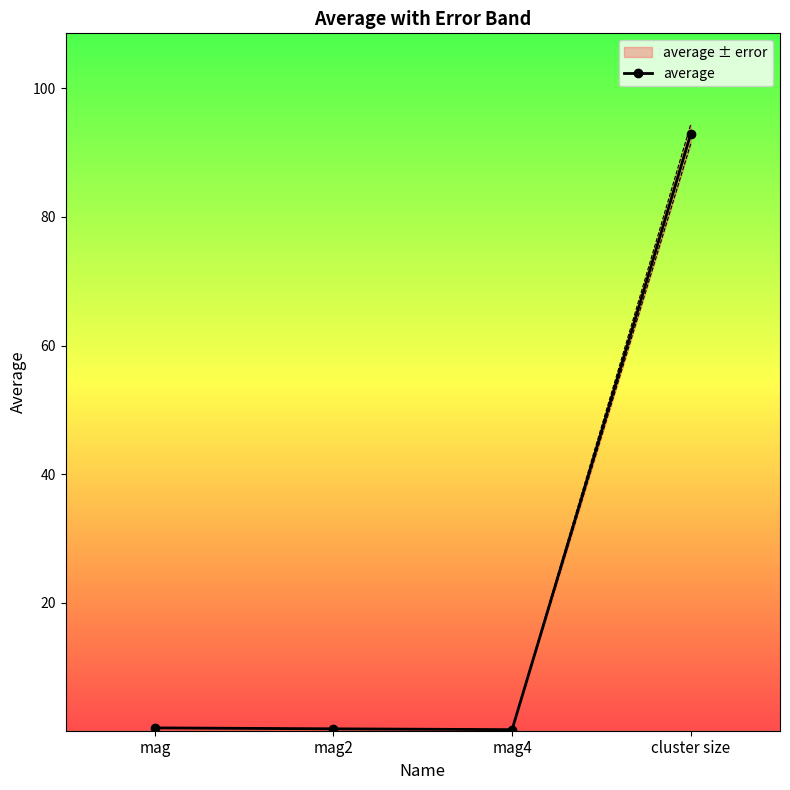

What is the greatest value displayed?

92.8